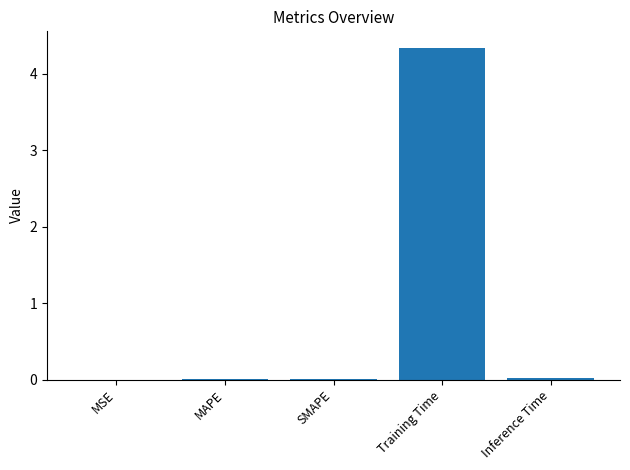

True or false: the data shows 5.7 at Training Time.

False